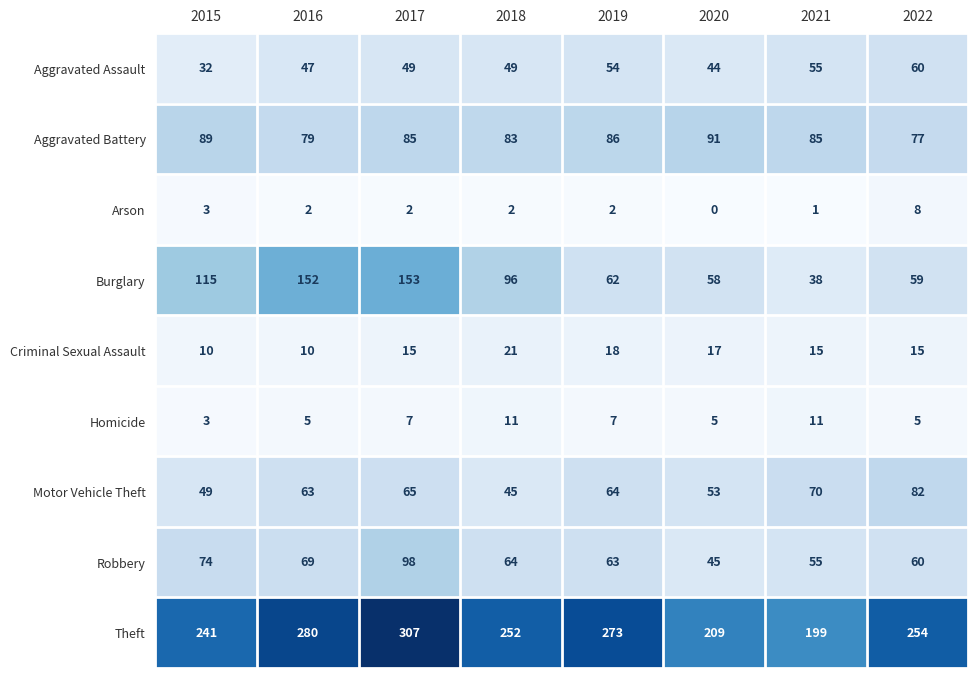

What is the spread (max minus min) of values at 2017?

305